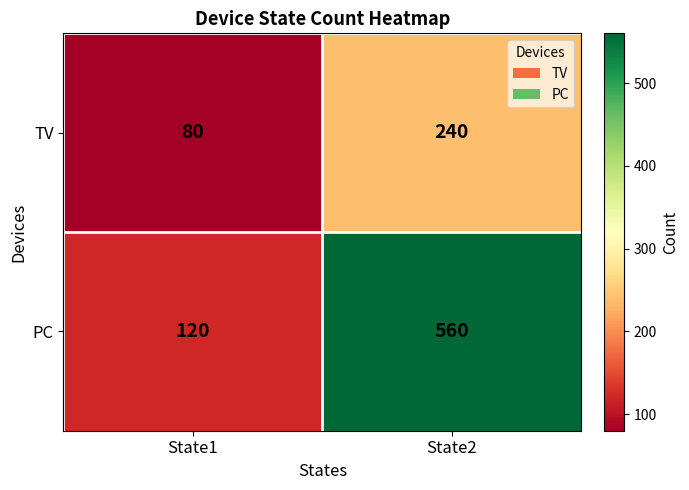

What is the average value of the TV series?

160